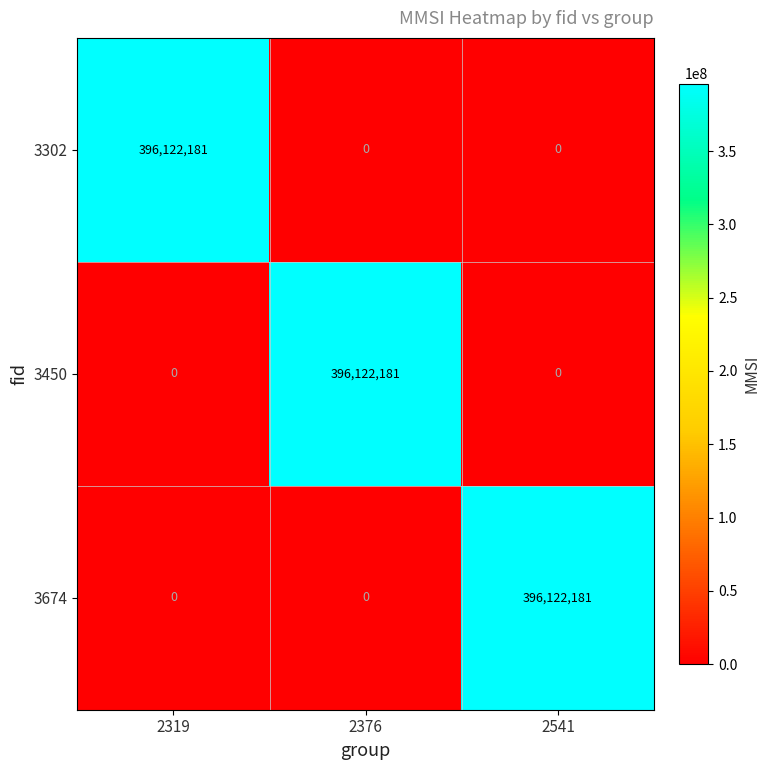

What is the average value of the 3302 series?

132040727